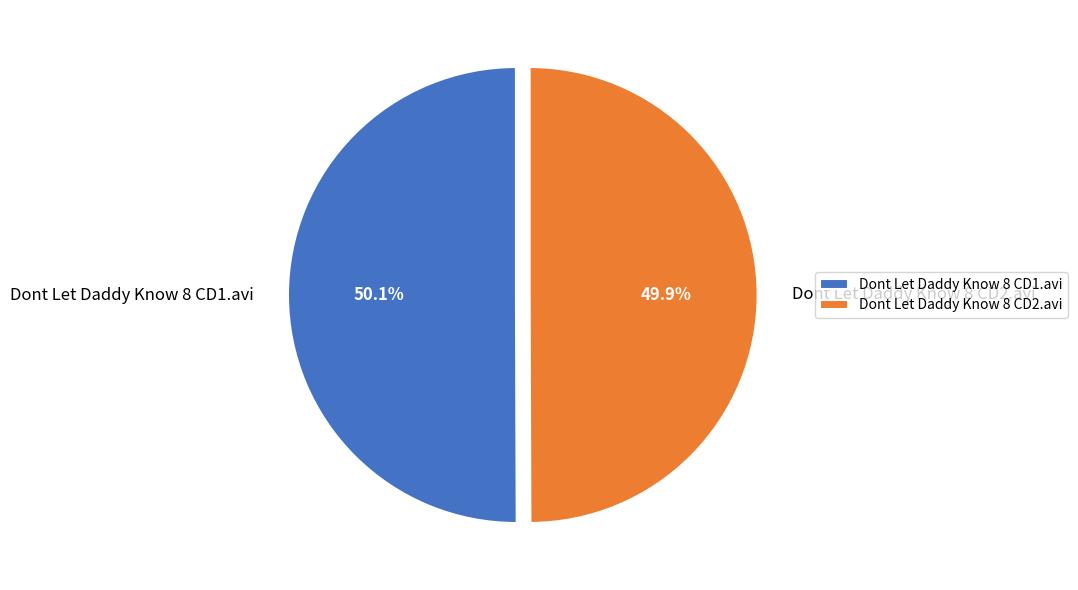

Do Dont Let Daddy Know 8 CD1.avi and Dont Let Daddy Know 8 CD2.avi together represent more than half of the pie?

Yes